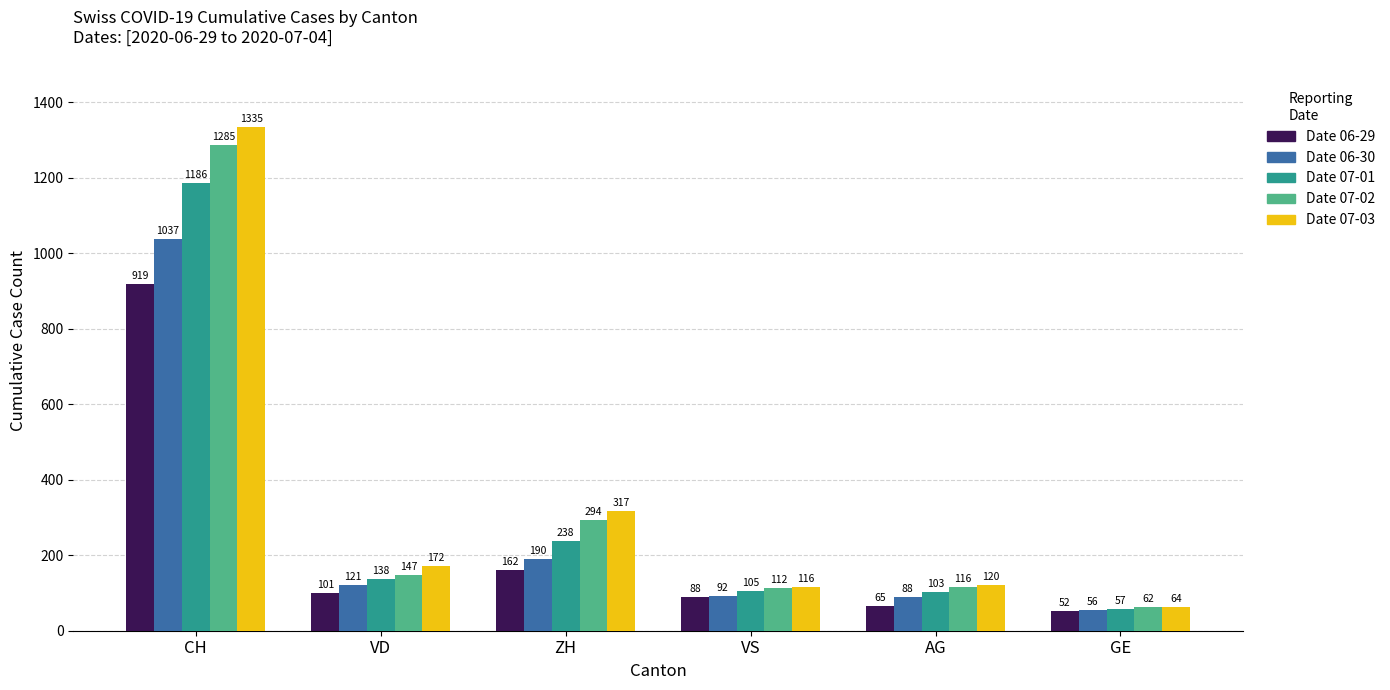

What is the difference between the highest and lowest values at VD?

71